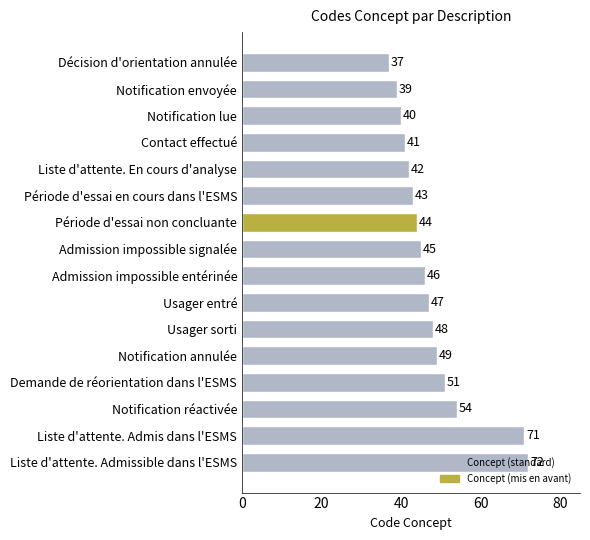

Approximately how many times larger is the value at Admission impossible entérinée compared to Usager sorti?

1.0